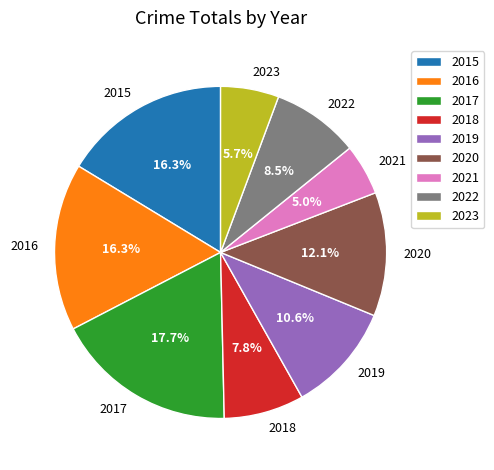

Does any single category account for the majority?

No